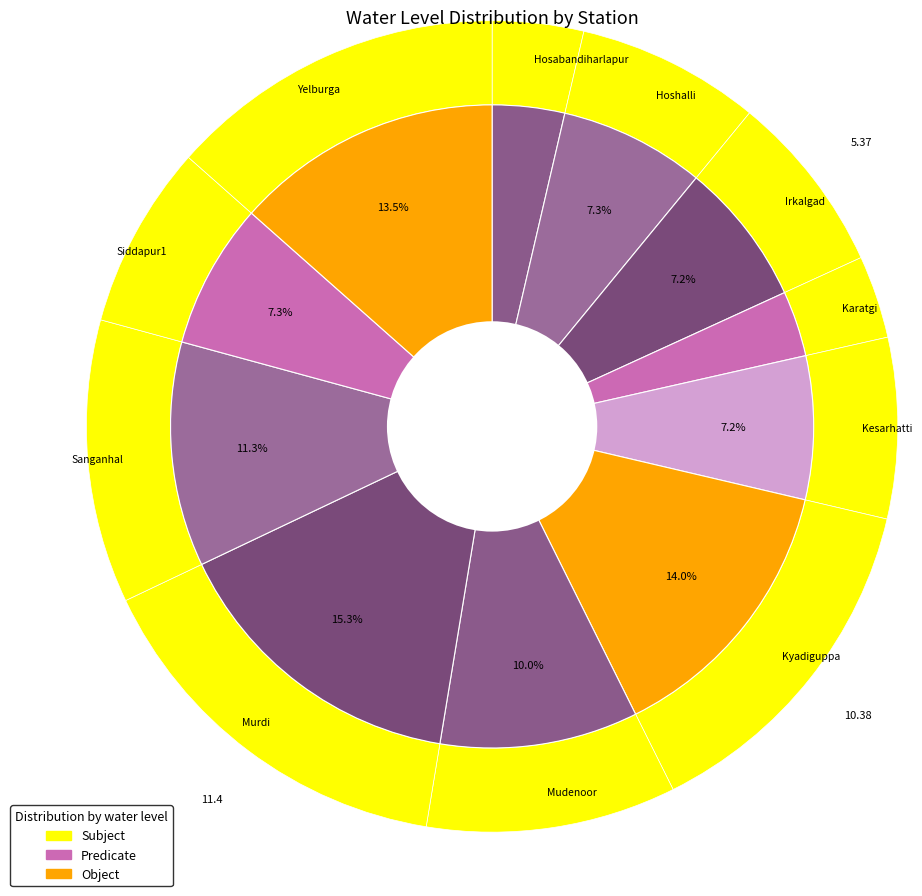

What percentage is NOT represented by Siddapur1?

92.7%